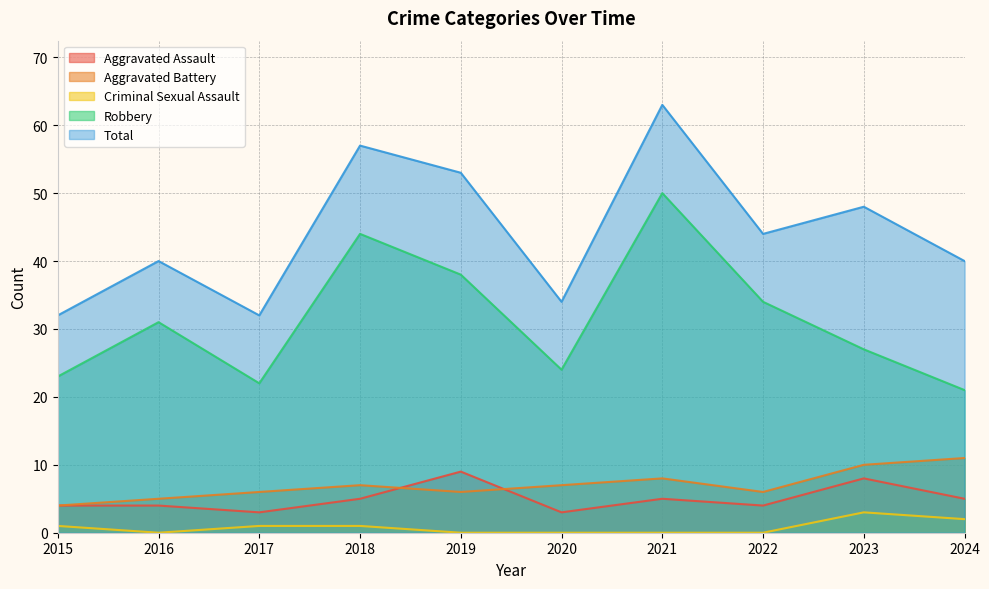

Reading right to left, list all the values displayed in this chart.

Aggravated Assault: 5	8	4	5	3	9	5	3	4	4
Aggravated Battery: 11	10	6	8	7	6	7	6	5	4
Criminal Sexual Assault: 2	3	0	0	0	0	1	1	0	1
Robbery: 21	27	34	50	24	38	44	22	31	23
Total: 40	48	44	63	34	53	57	32	40	32